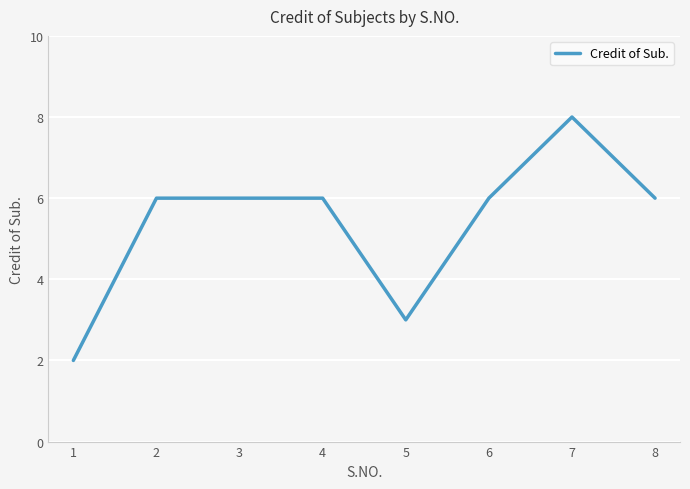

Between 8 and 7, which is larger?

7